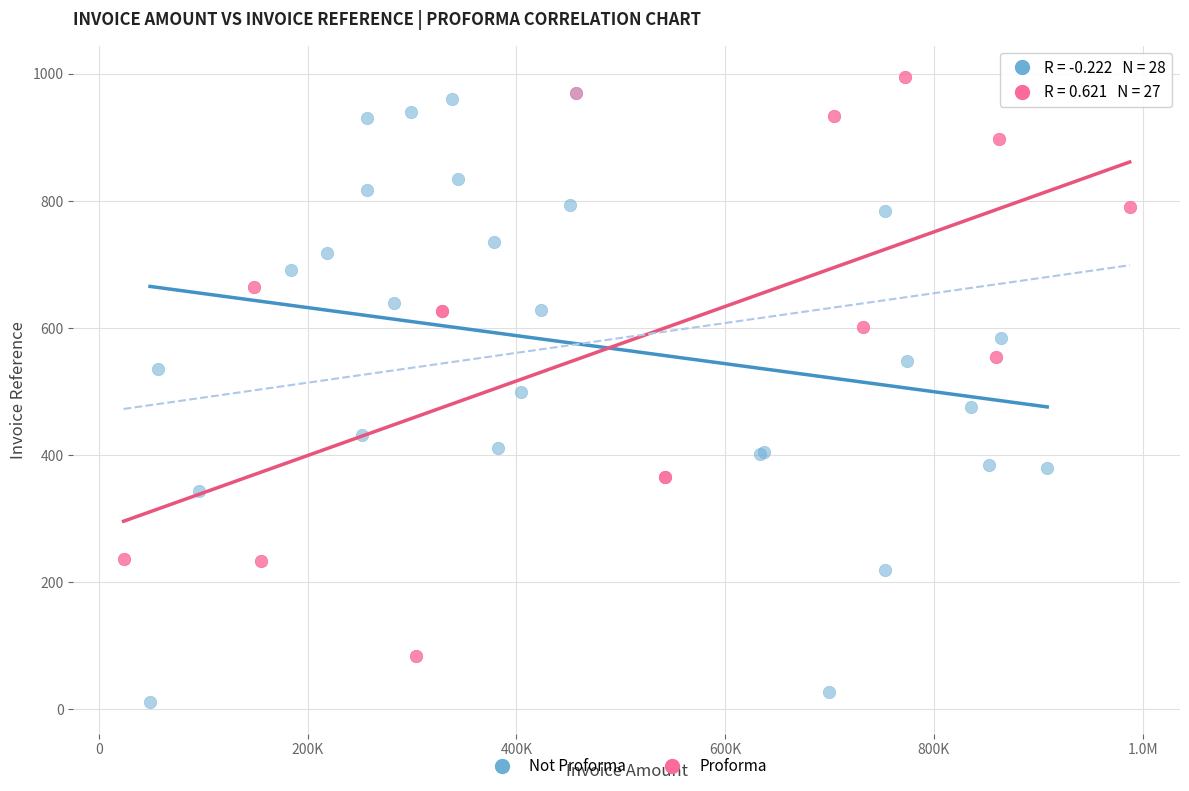

Which series has the widest spread of Y values?

Not Proforma